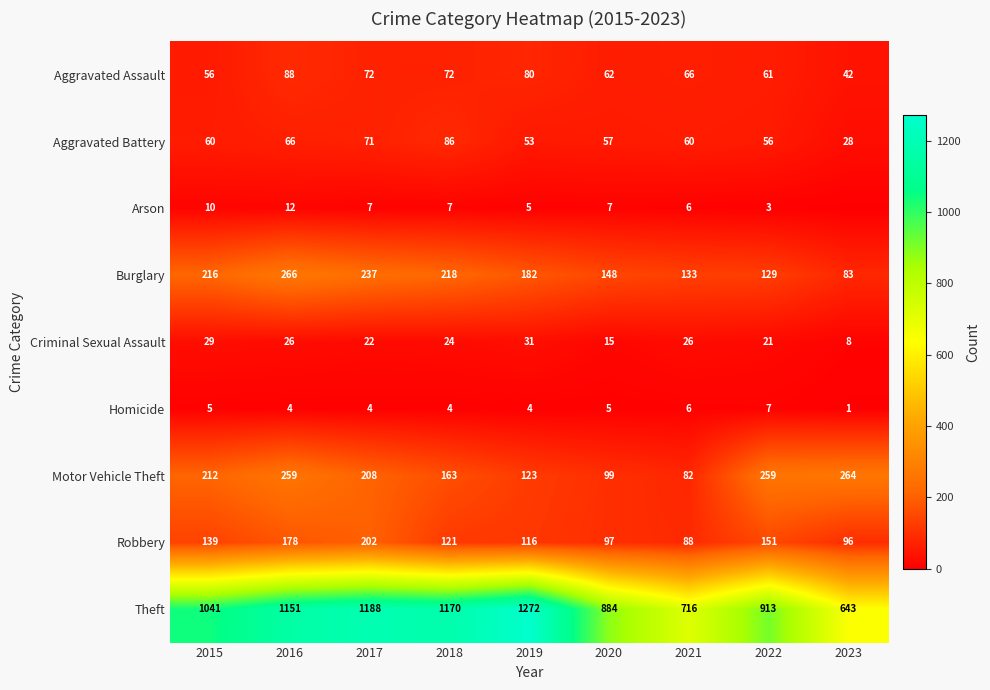

What is the difference between the highest and lowest values at 2019?

1268